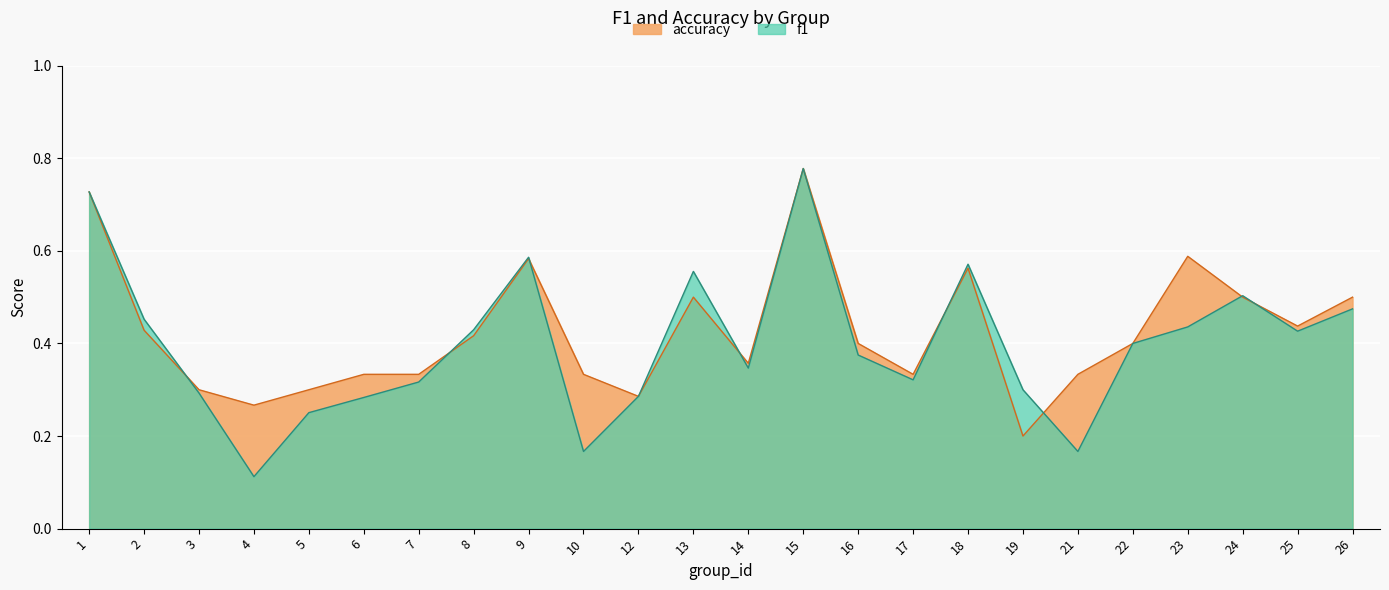

In accuracy, how many points are lower than both neighbors (excluding endpoints)?

6